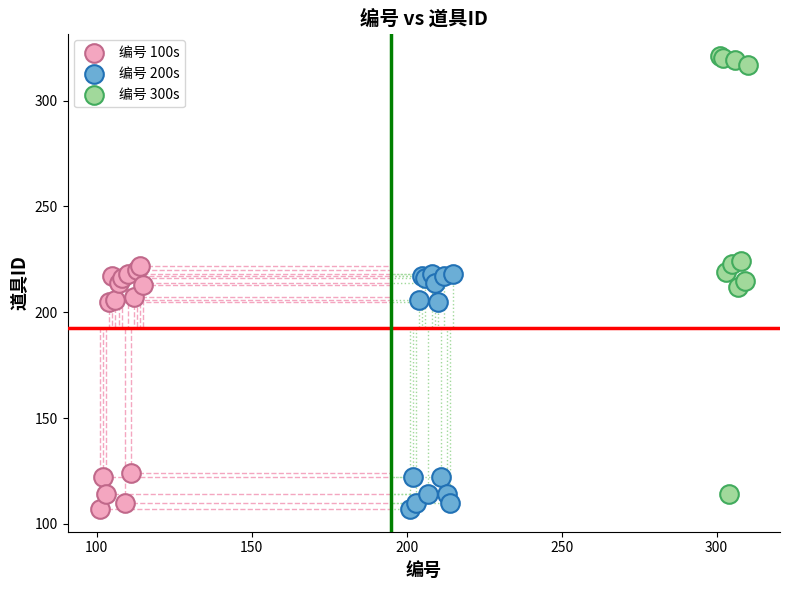

Which series reaches the maximum Y coordinate?

编号 300s